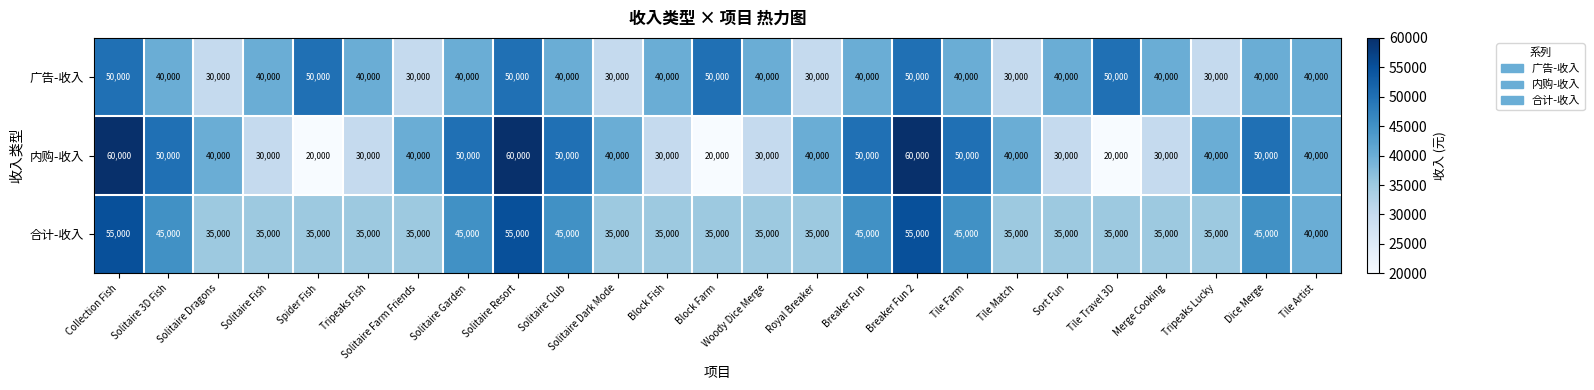

Between Woody Dice Merge and Dice Merge, which series saw the biggest shift?

内购-收入